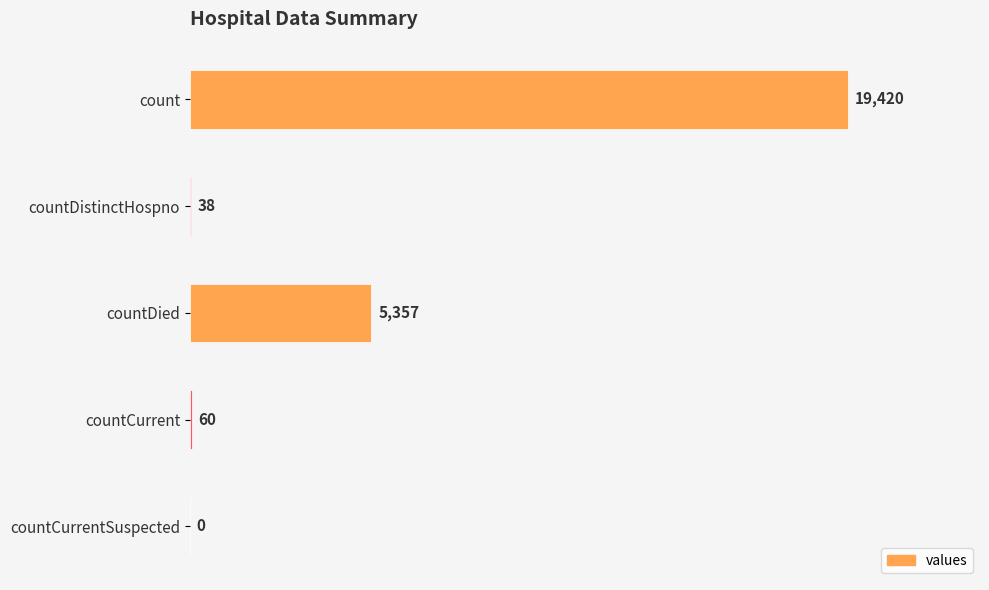

How many positive values are there?

4